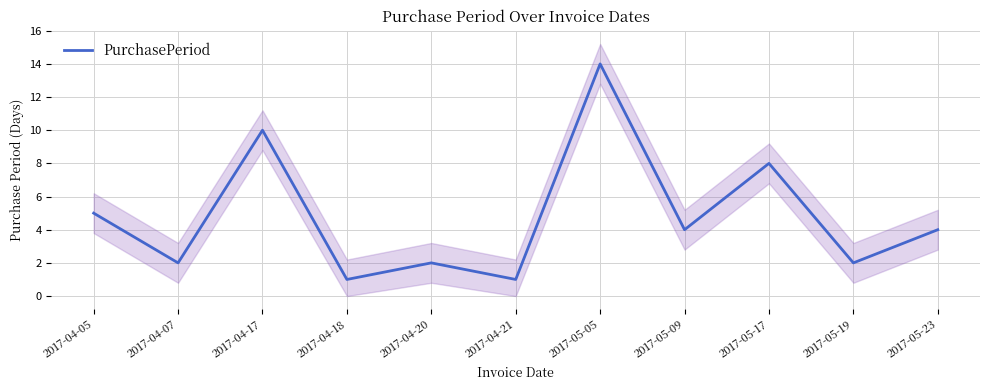

Reading right to left, transcribe all the data shown in this chart.

4	2	8	4	14	1	2	1	10	2	5